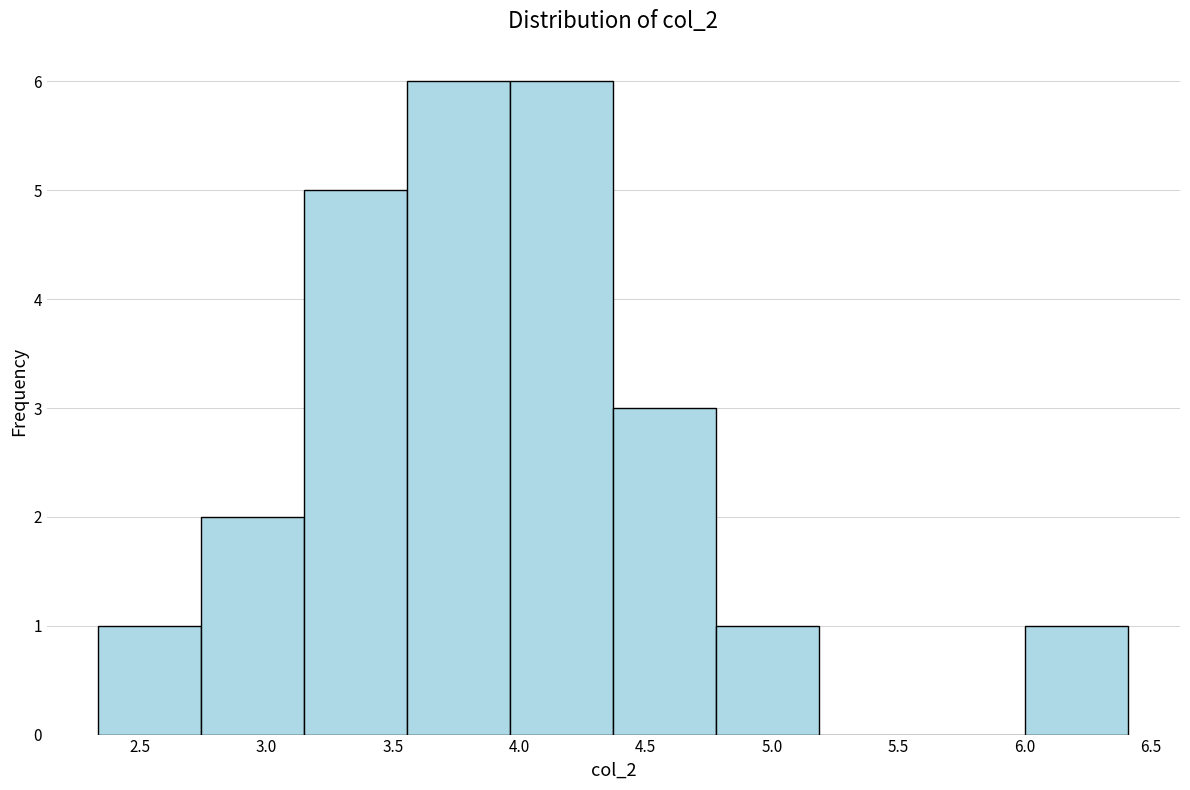

Reading left to right, list every bar in this chart as the range it spans on the x-axis followed by its height. Neither the bar edges nor the heights are printed on the chart, so give them approximately, as read against the axes.

2.35 to 2.75: 1
2.75 to 3.15: 2
3.15 to 3.55: 5
3.55 to 3.95: 6
3.95 to 4.35: 6
4.35 to 4.80: 3
4.80 to 5.20: 1
5.20 to 5.60: 0
5.60 to 6.00: 0
6.00 to 6.40: 1